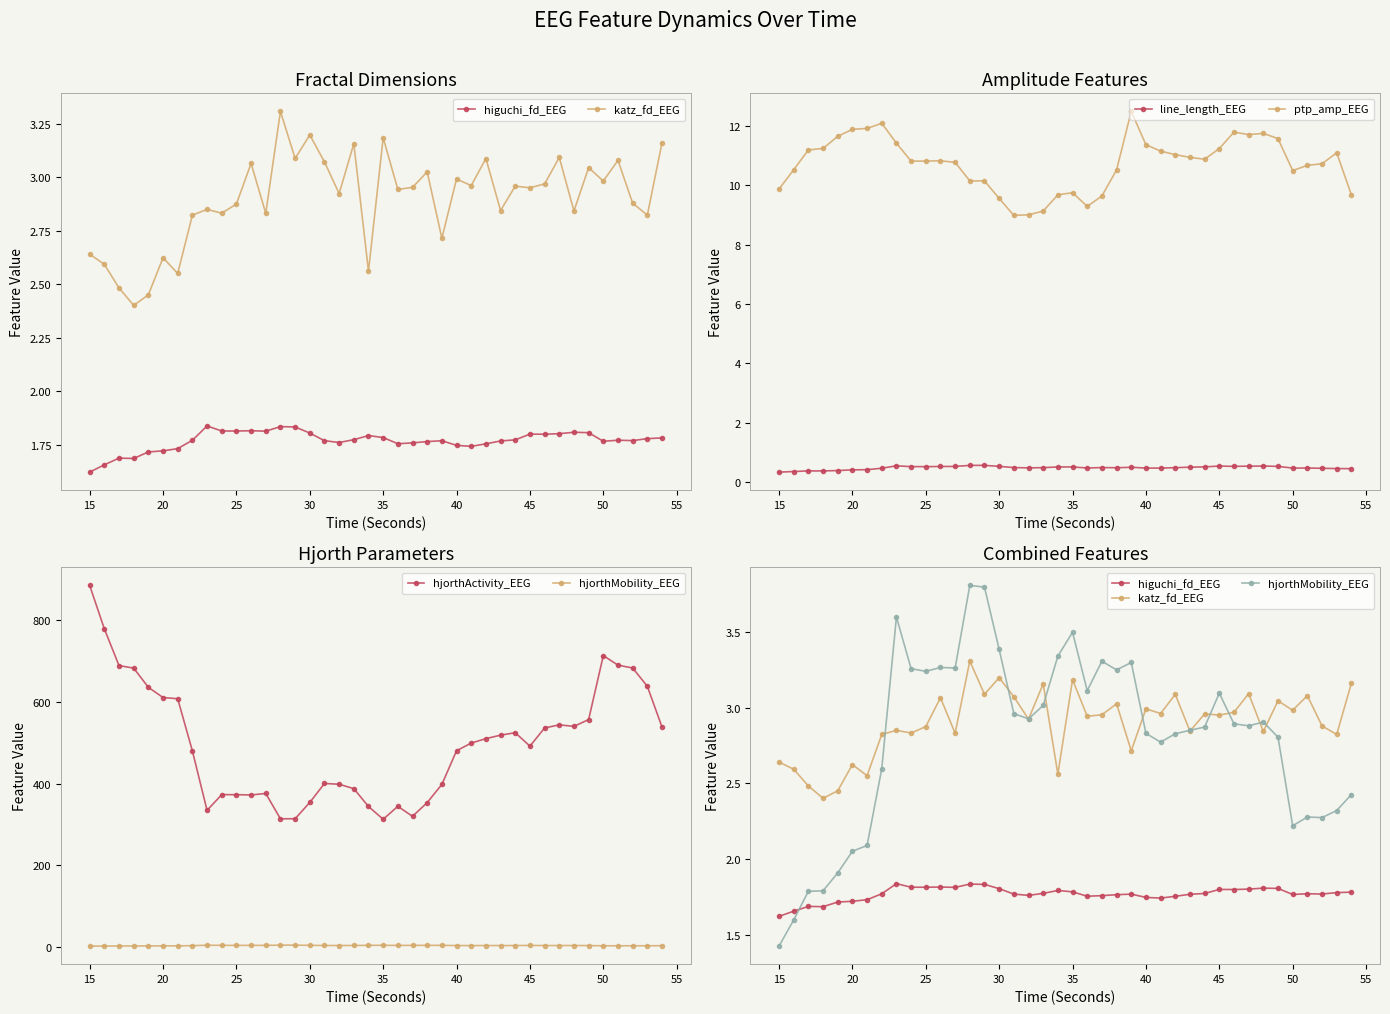

How many line_length_EEG values are between 0 and 1?

40